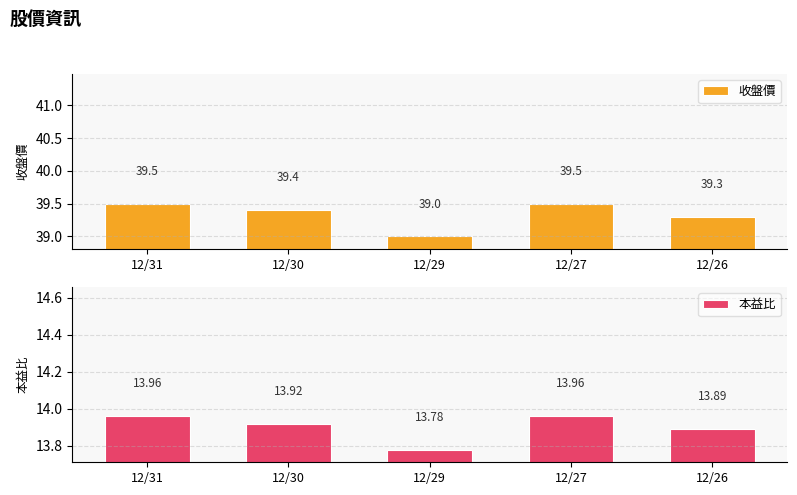

What is the minimum value shown in the chart?

13.8